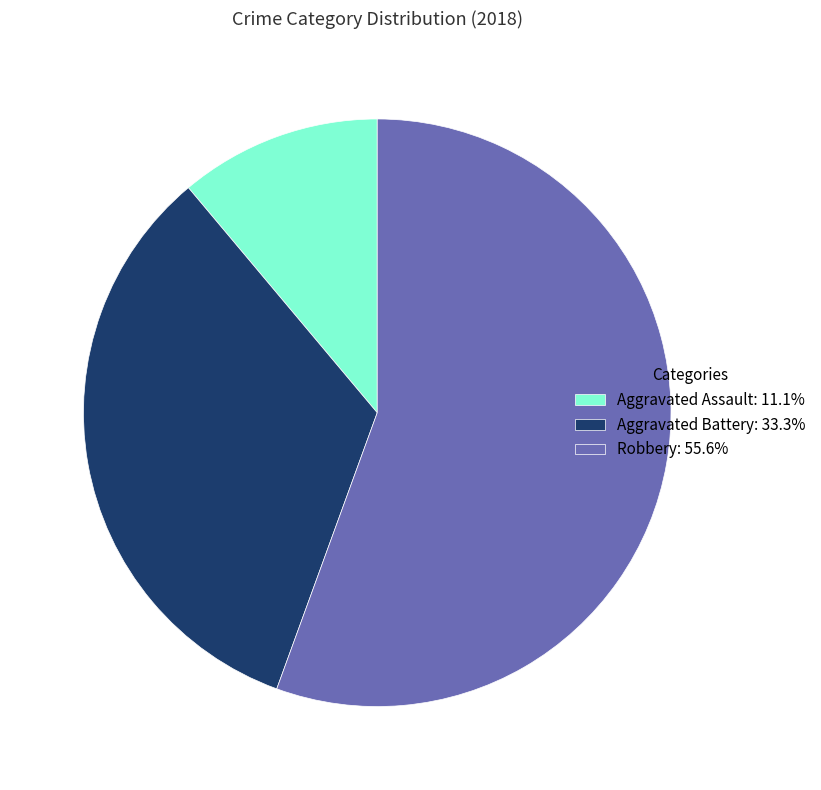

Is the sum of Robbery: 55.6% and Aggravated Battery: 33.3% greater than half?

Yes